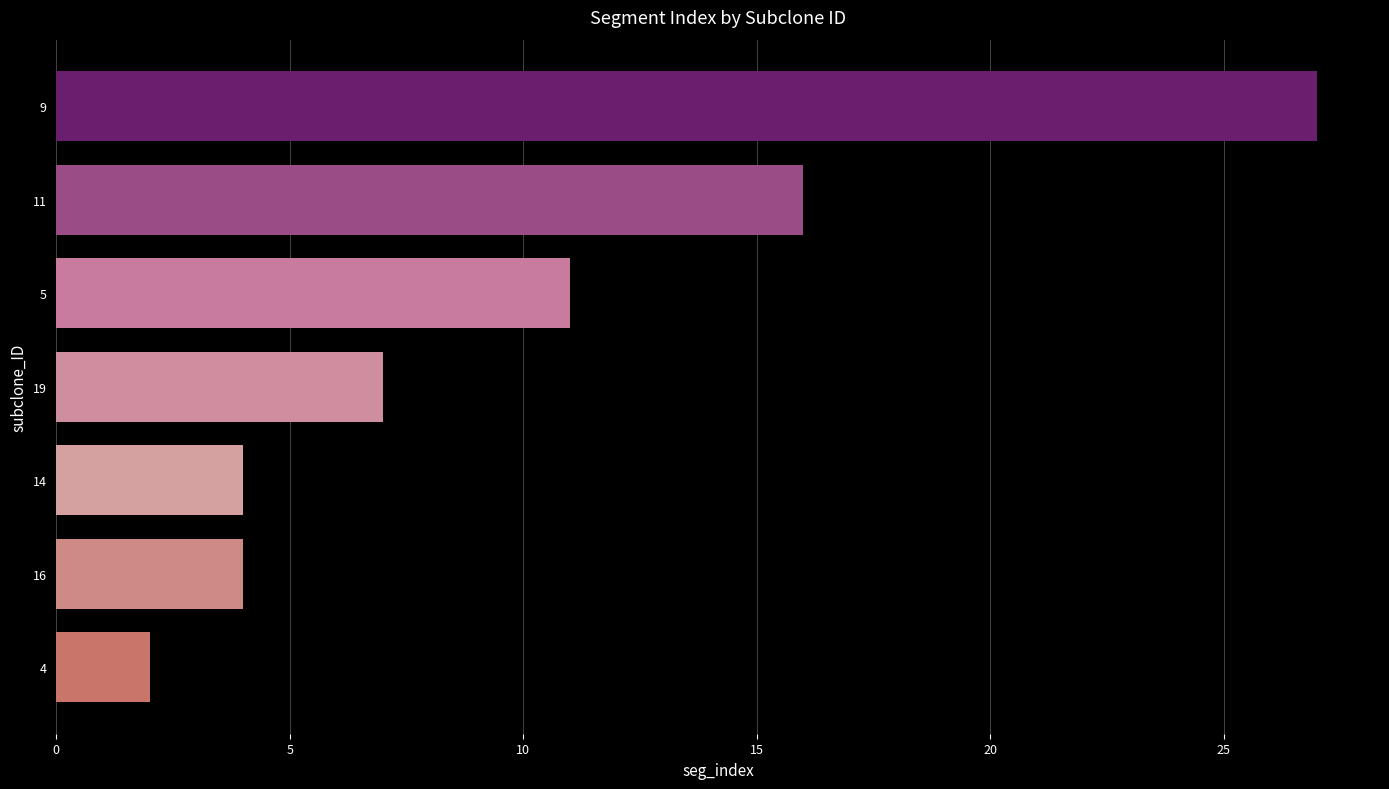

What is the difference between the maximum and minimum values?

25